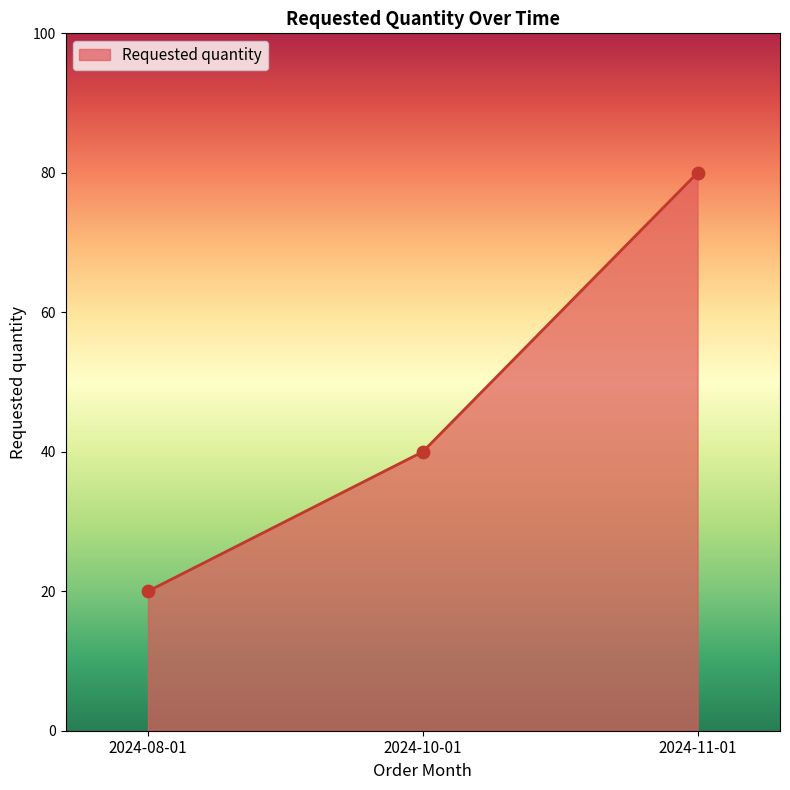

What is the change in value from 2024-08-01 to 2024-11-01?

+60